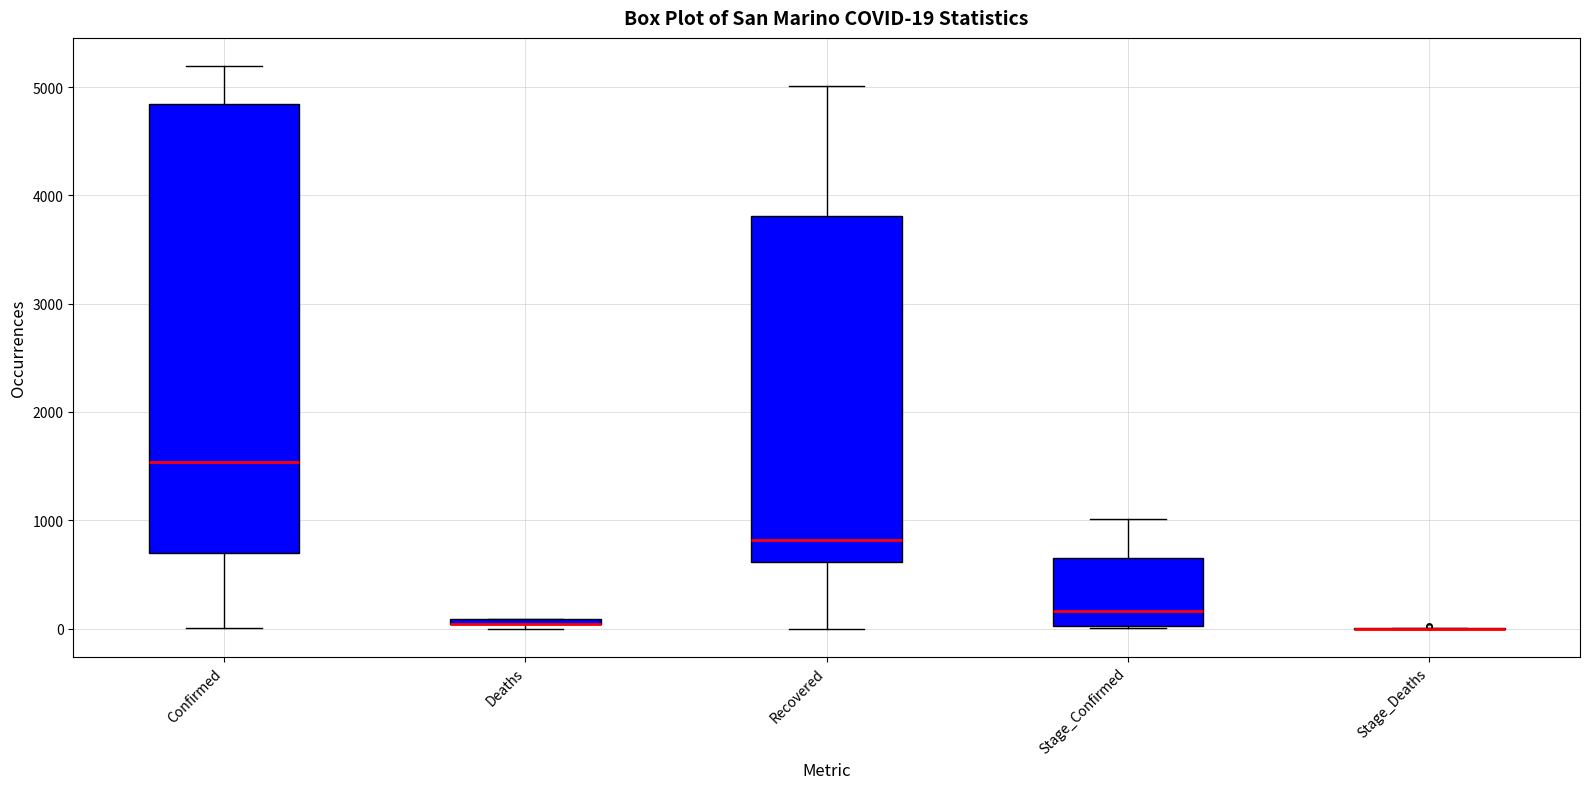

Which box is the tallest, from its lower edge to its upper edge?

Confirmed